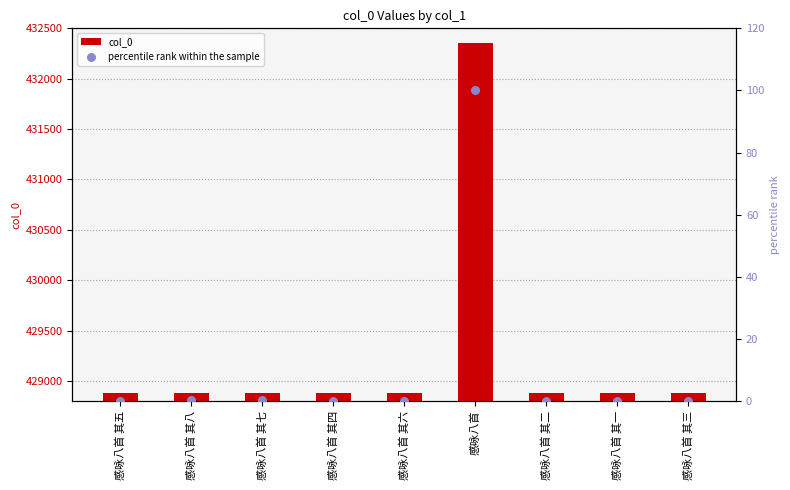

What is the total value across all series at 感咏八首 其四?

428880.1